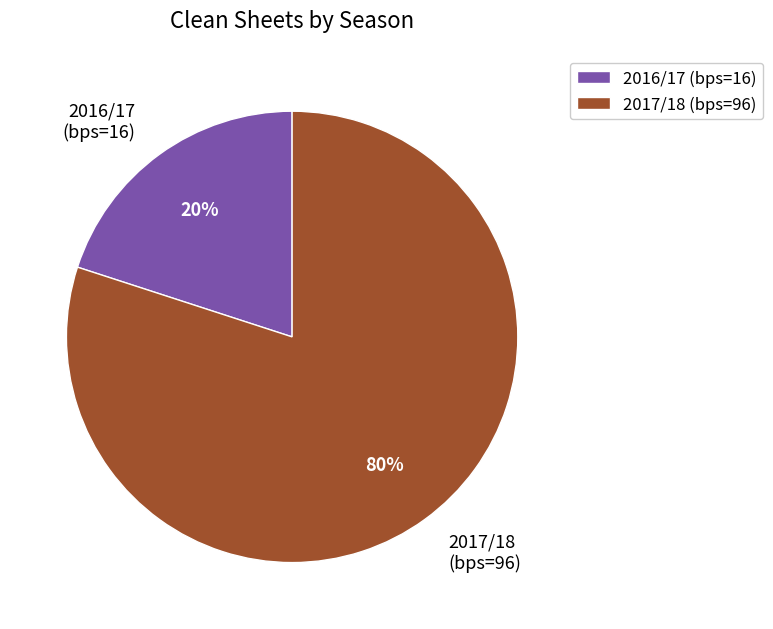

Is there a majority slice in this chart?

Yes